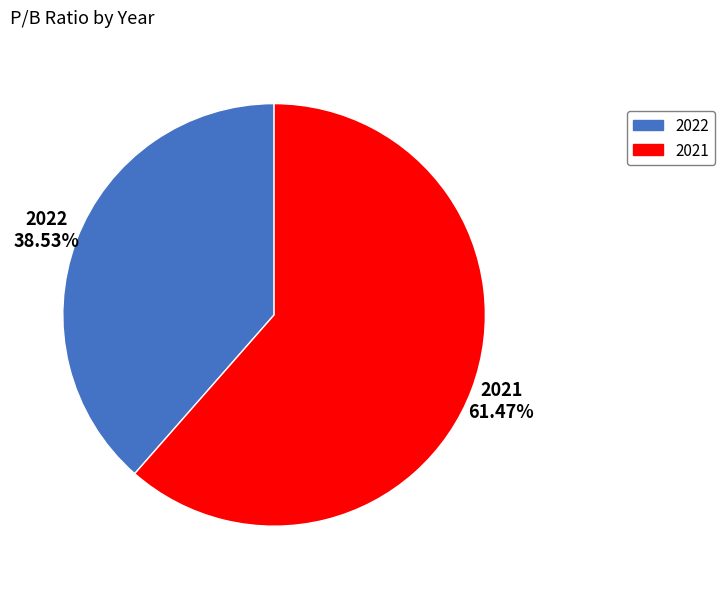

Between 2021 and 2022, which is larger?

2021